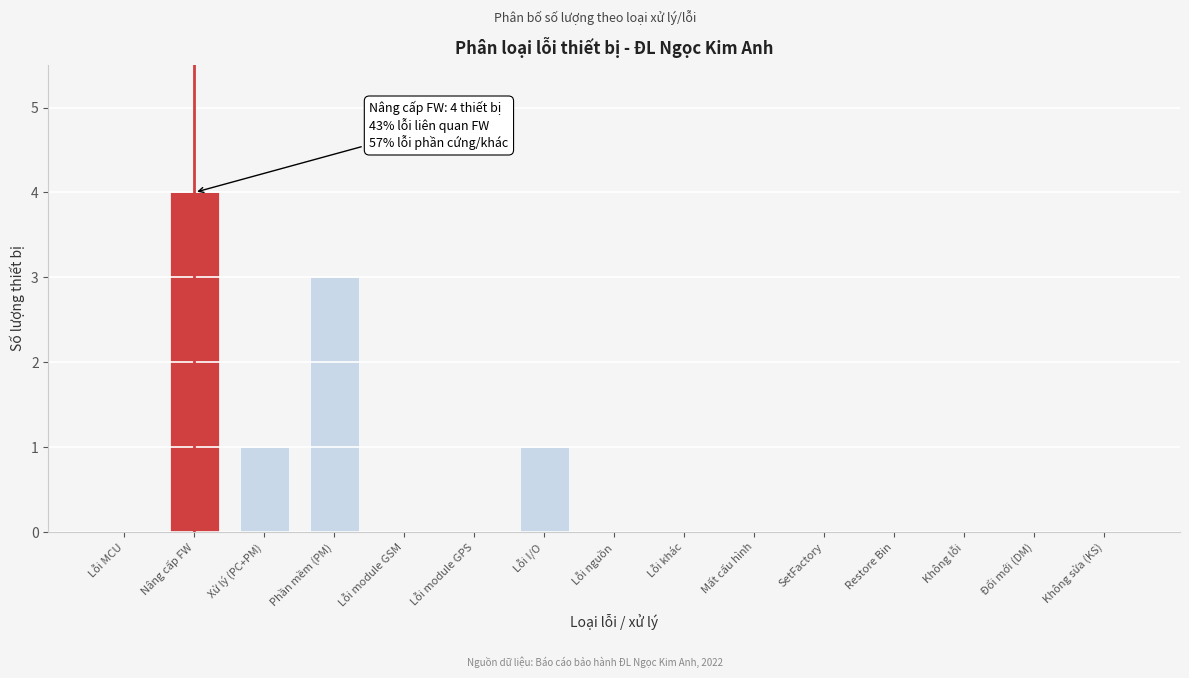

Reading left to right, list all the values displayed in this chart.

Lỗi MCU=0	Nâng cấp FW=4	Xử lý (PC+PM)=1	Phần mềm (PM)=3	Lỗi module GSM=0	Lỗi module GPS=0	Lỗi I/O=1	Lỗi nguồn=0	Lỗi khác=0	Mất cấu hình=0	SetFactory=0	Restore Bin=0	Không lỗi=0	Đổi mới (DM)=0	Không sửa (KS)=0